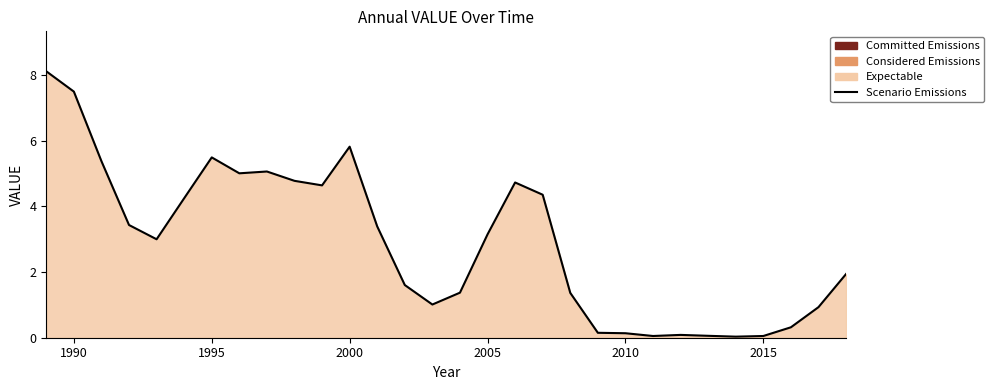

Read the value at 2005.

3.1